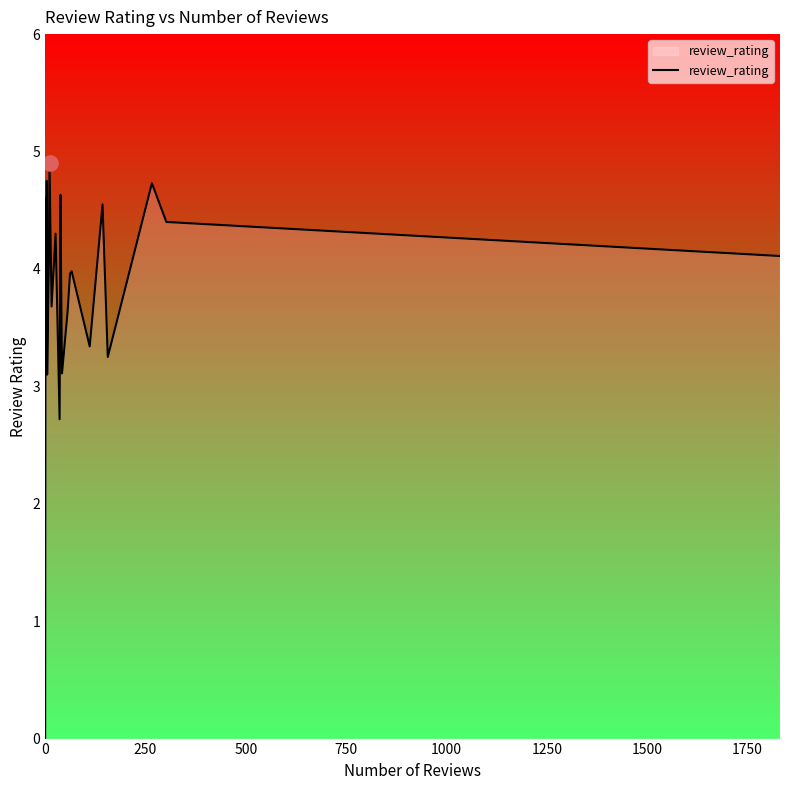

What is the greatest value displayed?

4.9